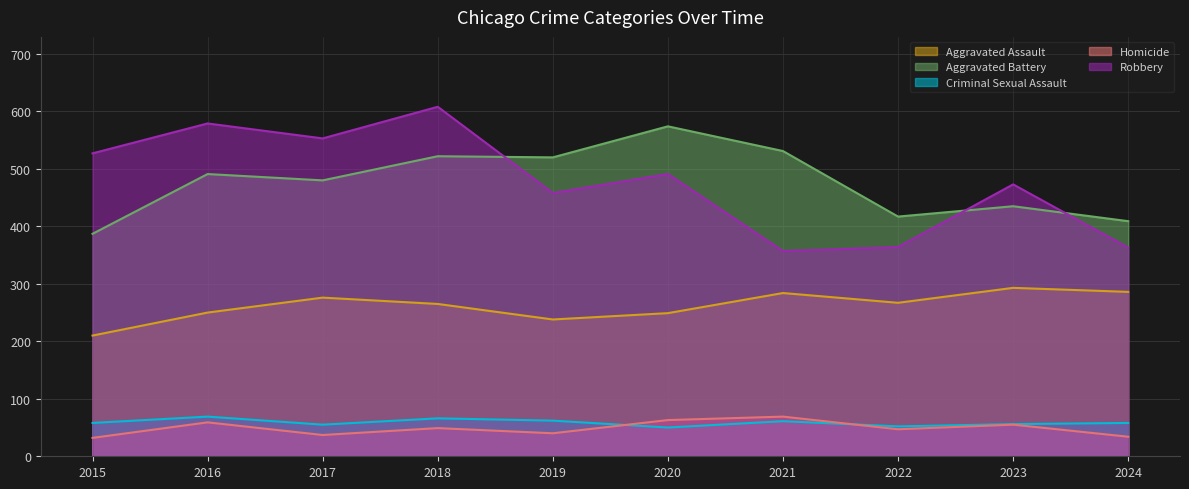

What is the difference between the highest and lowest values at 2017?

516